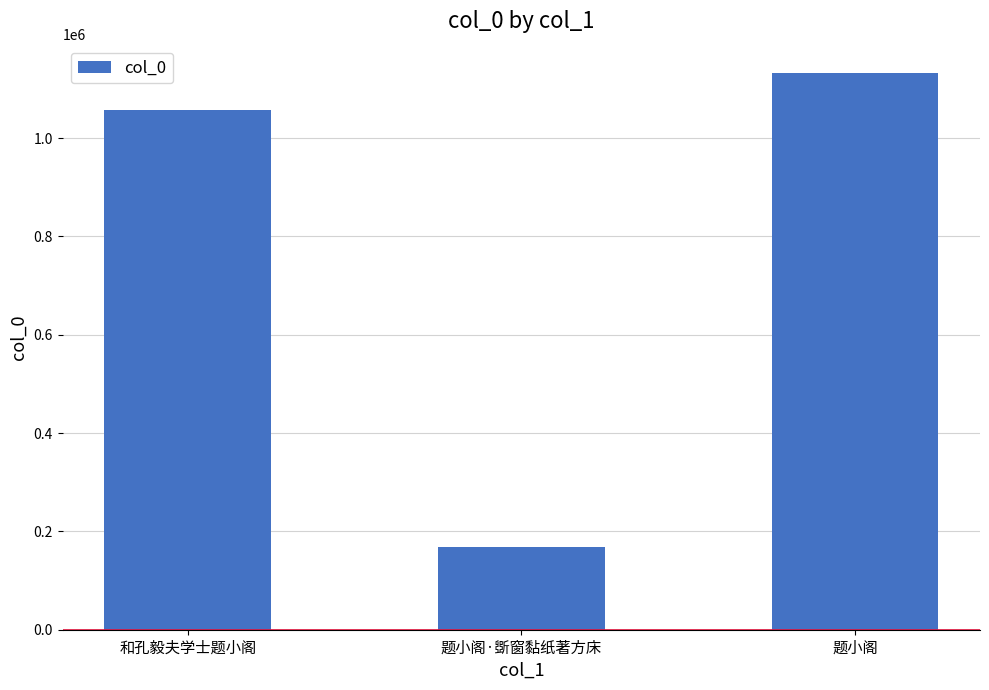

List the labels in order of value, smallest first.

题小阁·斲窗黏纸著方床, 和孔毅夫学士题小阁, 题小阁